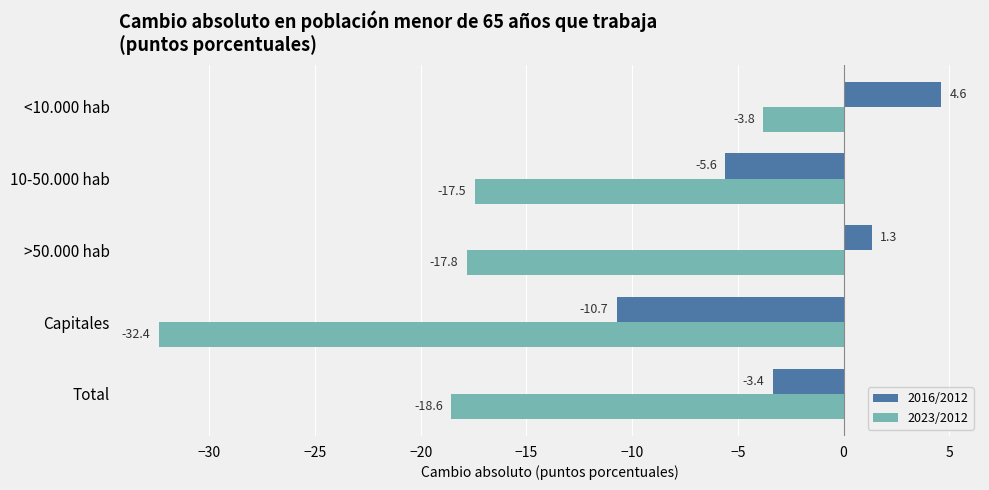

Where is 2016/2012 nearest to the value -3?

Total